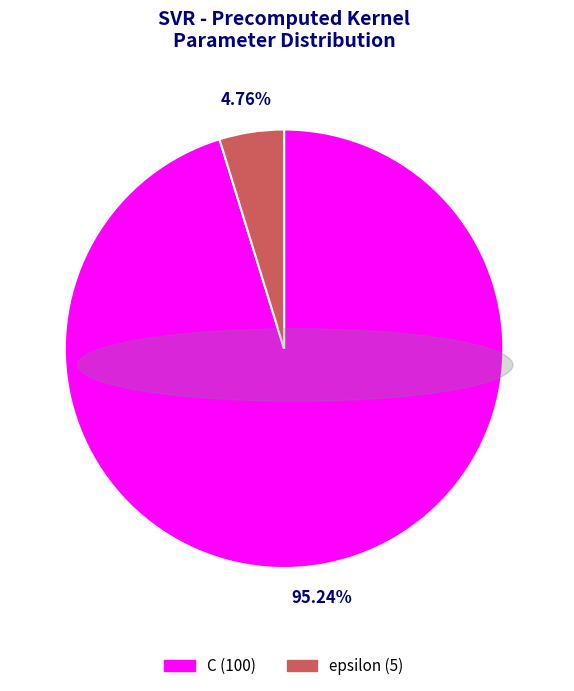

Rank the categories by value from lowest to highest.

epsilon, C